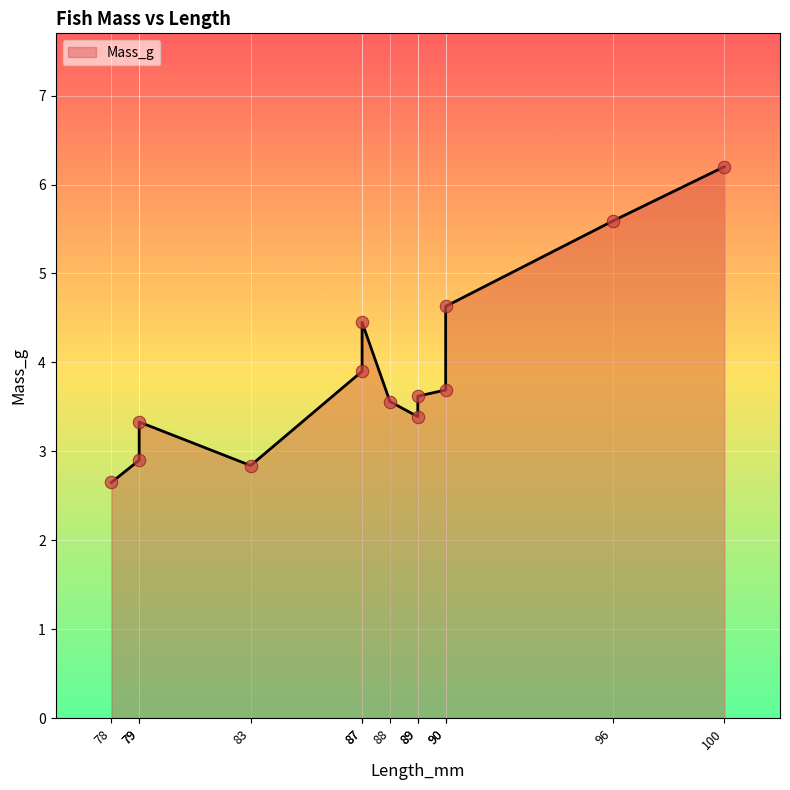

What is the ratio of the value at 89 to the value at 90?

0.7